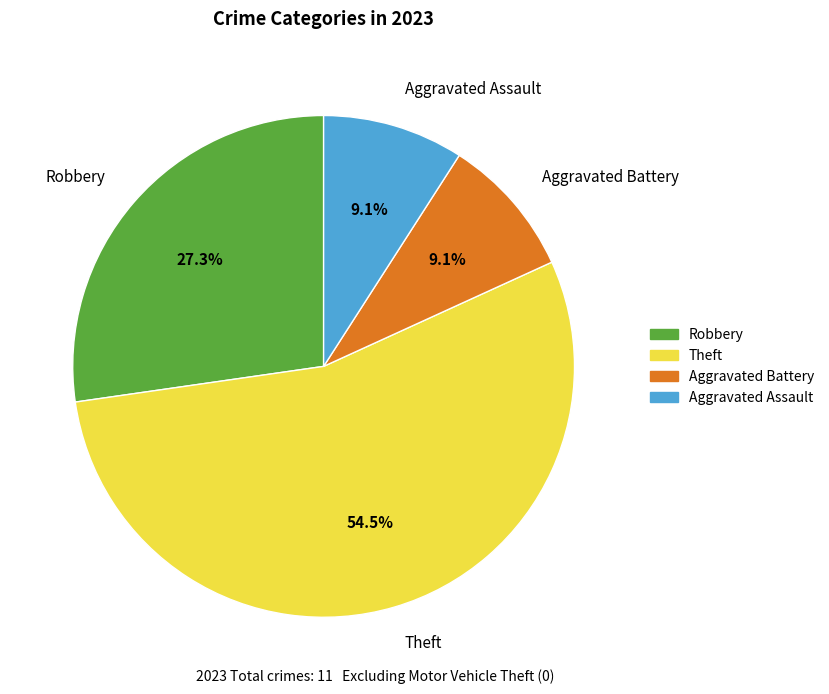

Is it true that Robbery is 34% of the pie?

False